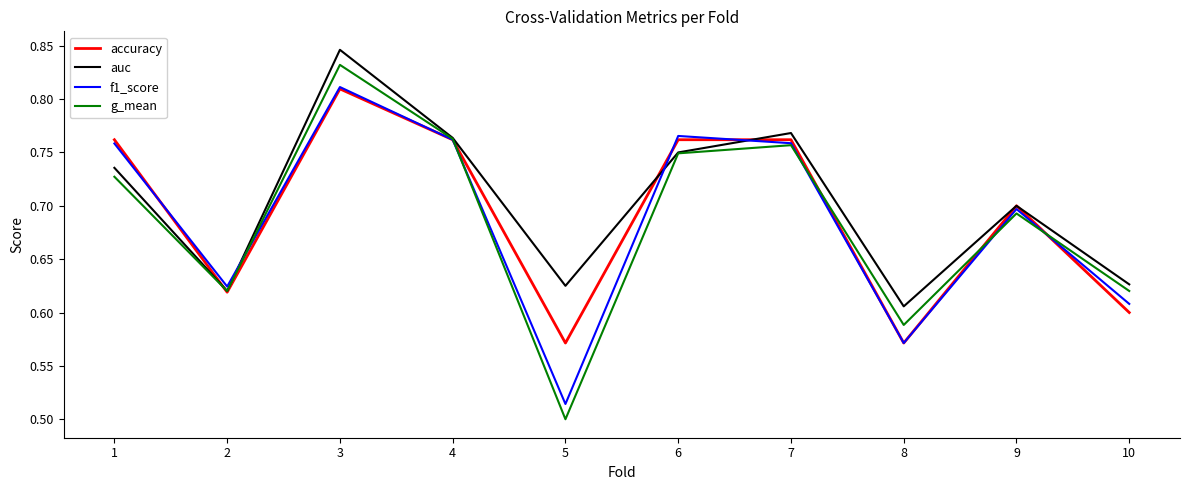

What is the difference between the maximum and minimum values in the g_mean series?

0.3